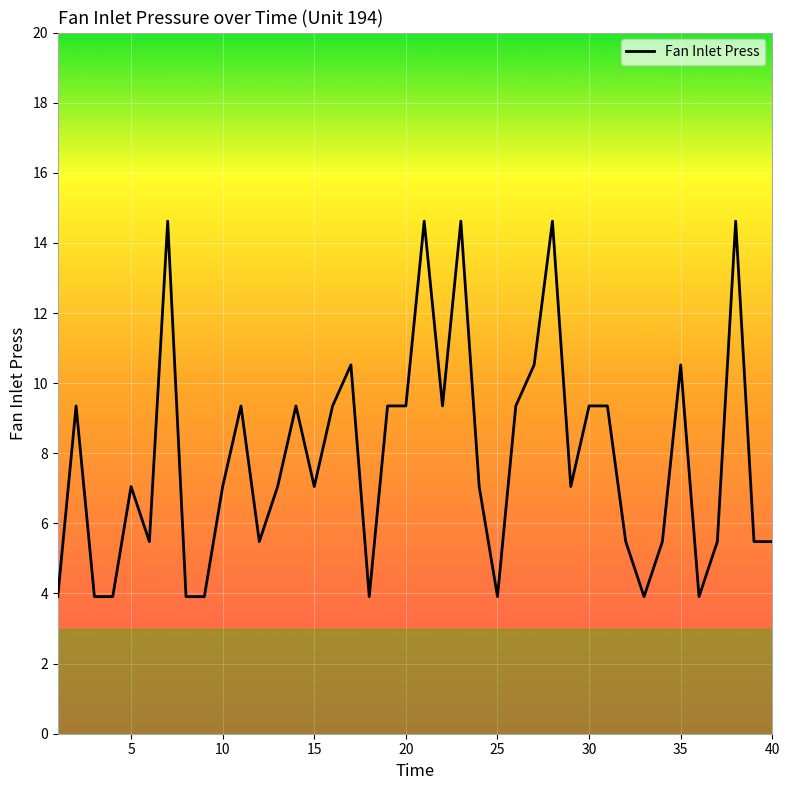

What is the greatest value displayed?

14.6